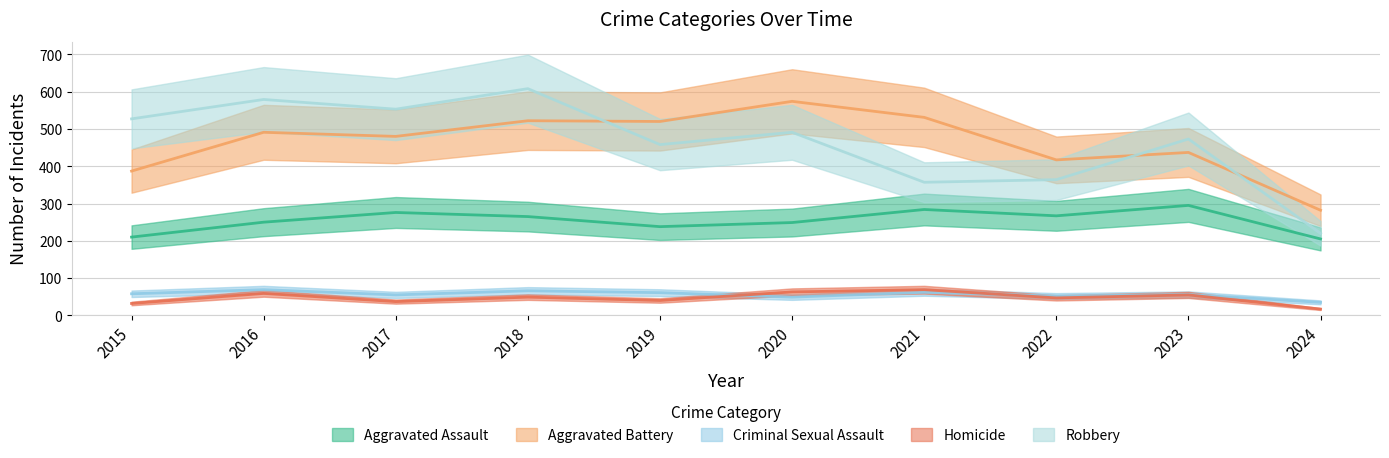

True or false: Aggravated Battery and Criminal Sexual Assault intersect in this chart.

False